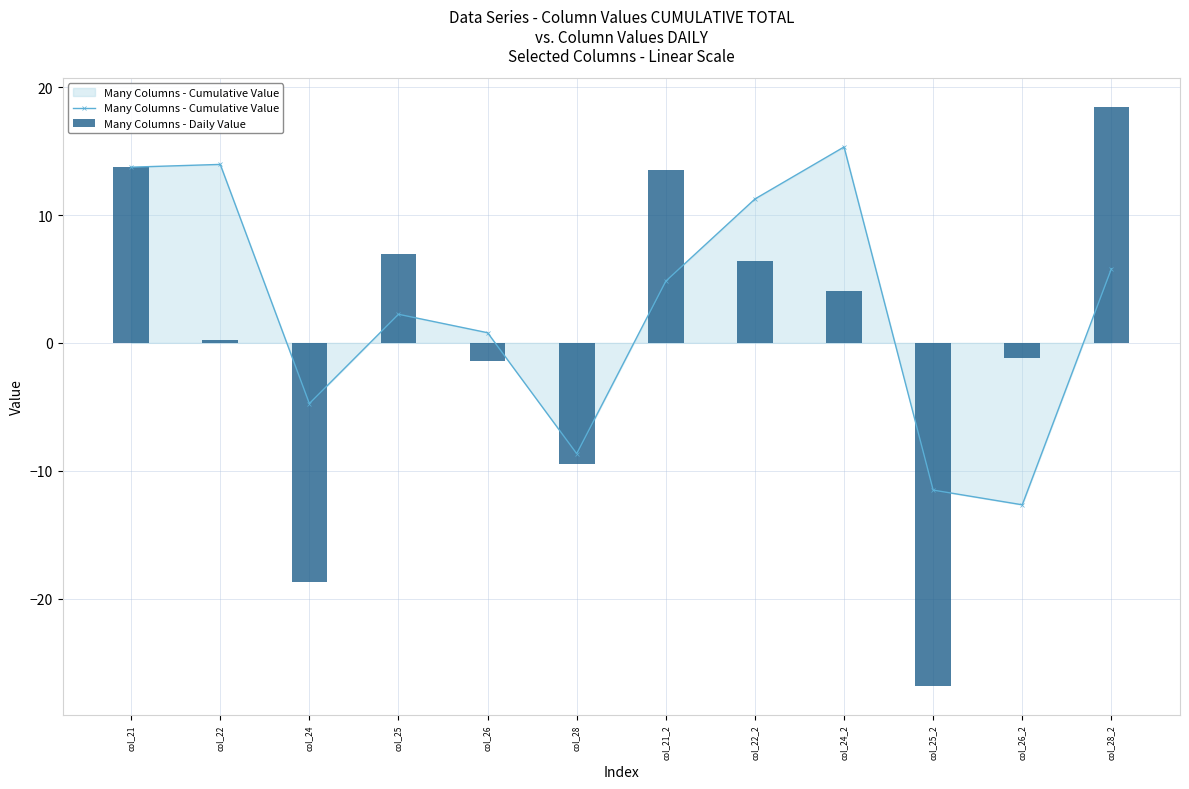

Which has a higher value, col_24 or col_21_2?

col_21_2